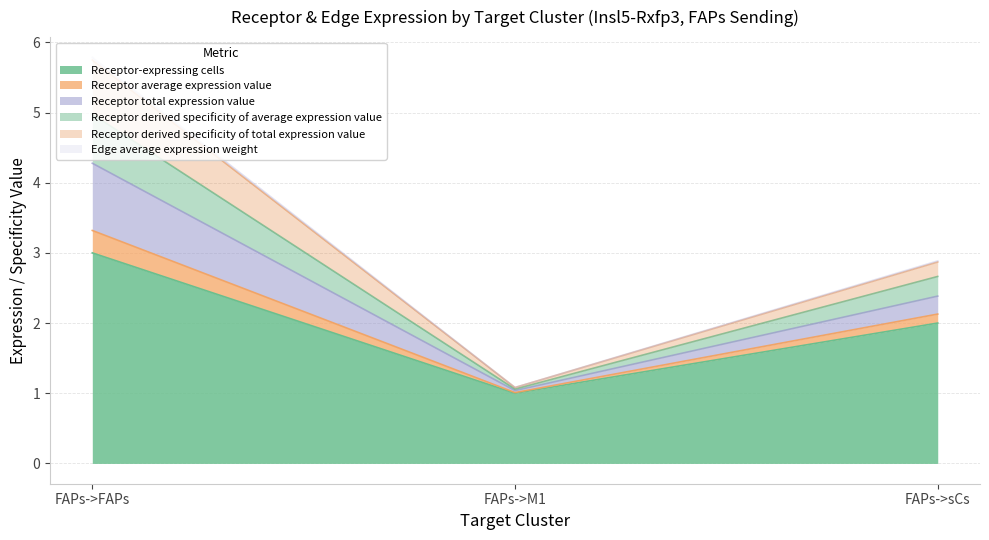

What is the difference between the maximum and minimum values in the Receptor derived specificity of total expression value series?

3.2